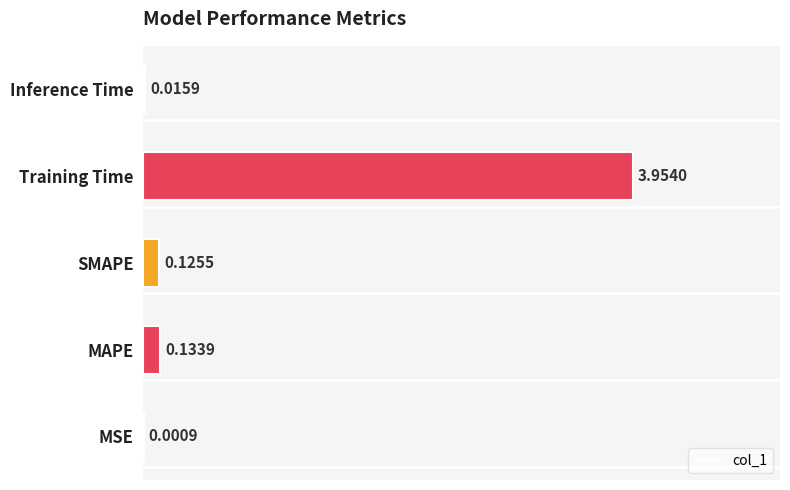

What is the sum of all values?

4.2